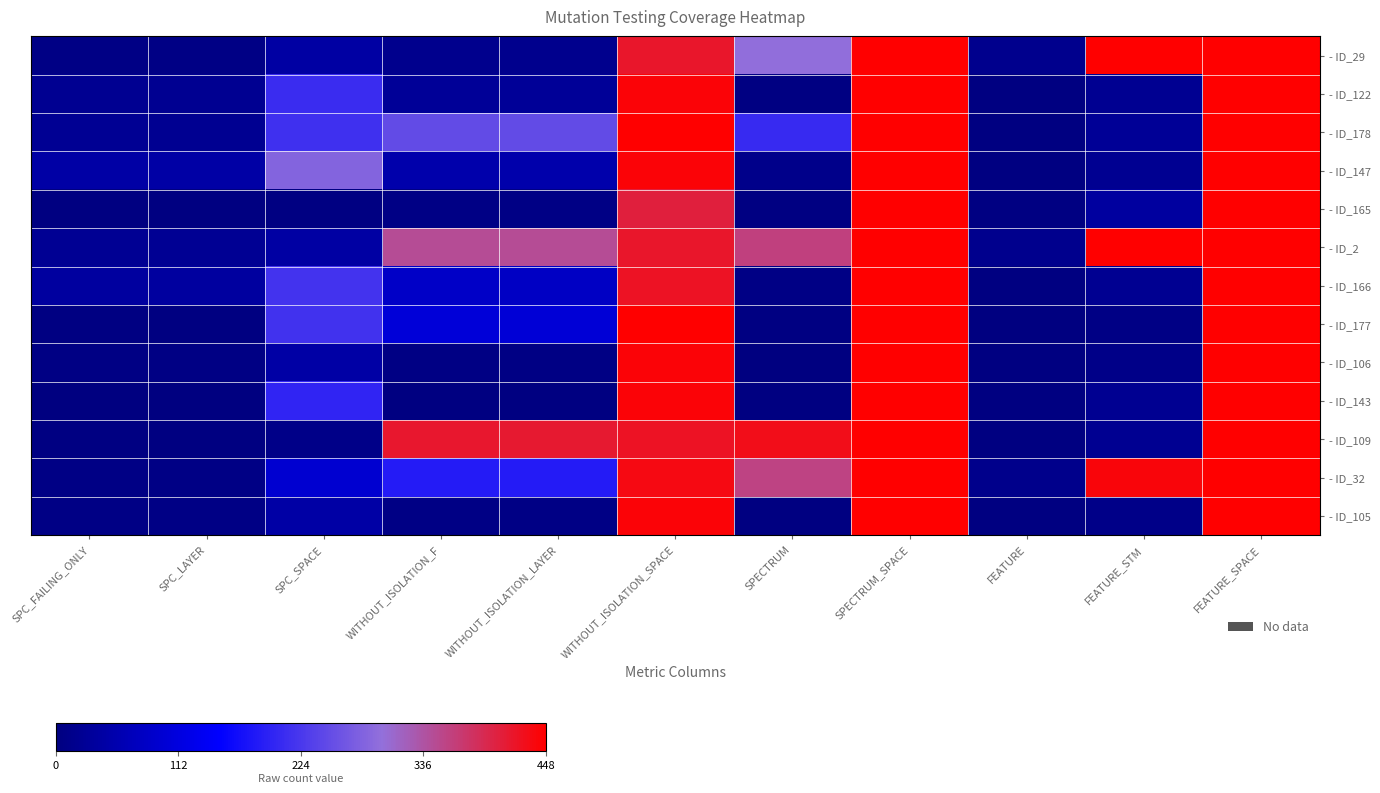

Reading left to right, transcribe all the data shown in this chart.

- ID_29: SPC_FAILING_ONLY=8	SPC_LAYER=8	SPC_SPACE=42	WITHOUT_ISOLATION_F=16	WITHOUT_ISOLATION_LAYER=16	WITHOUT_ISOLATION_SPACE=418	SPECTRUM=296	SPECTRUM_SPACE=448	FEATURE=16	FEATURE_STM=448	FEATURE_SPACE=448
- ID_122: SPC_FAILING_ONLY=22	SPC_LAYER=21	SPC_SPACE=209	WITHOUT_ISOLATION_F=29	WITHOUT_ISOLATION_LAYER=29	WITHOUT_ISOLATION_SPACE=442	SPECTRUM=5	SPECTRUM_SPACE=448	FEATURE=3	FEATURE_STM=21	FEATURE_SPACE=448
- ID_178: SPC_FAILING_ONLY=23	SPC_LAYER=22	SPC_SPACE=215	WITHOUT_ISOLATION_F=250	WITHOUT_ISOLATION_LAYER=250	WITHOUT_ISOLATION_SPACE=448	SPECTRUM=205	SPECTRUM_SPACE=448	FEATURE=2	FEATURE_STM=27	FEATURE_SPACE=448
- ID_147: SPC_FAILING_ONLY=44	SPC_LAYER=44	SPC_SPACE=283	WITHOUT_ISOLATION_F=51	WITHOUT_ISOLATION_LAYER=51	WITHOUT_ISOLATION_SPACE=442	SPECTRUM=13	SPECTRUM_SPACE=448	FEATURE=3	FEATURE_STM=21	FEATURE_SPACE=448
- ID_165: SPC_FAILING_ONLY=3	SPC_LAYER=3	SPC_SPACE=4	WITHOUT_ISOLATION_F=7	WITHOUT_ISOLATION_LAYER=7	WITHOUT_ISOLATION_SPACE=405	SPECTRUM=5	SPECTRUM_SPACE=448	FEATURE=5	FEATURE_STM=37	FEATURE_SPACE=448
- ID_2: SPC_FAILING_ONLY=24	SPC_LAYER=24	SPC_SPACE=42	WITHOUT_ISOLATION_F=346	WITHOUT_ISOLATION_LAYER=346	WITHOUT_ISOLATION_SPACE=418	SPECTRUM=361	SPECTRUM_SPACE=448	FEATURE=16	FEATURE_STM=448	FEATURE_SPACE=448
- ID_166: SPC_FAILING_ONLY=37	SPC_LAYER=37	SPC_SPACE=217	WITHOUT_ISOLATION_F=84	WITHOUT_ISOLATION_LAYER=81	WITHOUT_ISOLATION_SPACE=423	SPECTRUM=8	SPECTRUM_SPACE=448	FEATURE=3	FEATURE_STM=21	FEATURE_SPACE=448
- ID_177: SPC_FAILING_ONLY=4	SPC_LAYER=3	SPC_SPACE=216	WITHOUT_ISOLATION_F=104	WITHOUT_ISOLATION_LAYER=103	WITHOUT_ISOLATION_SPACE=448	SPECTRUM=5	SPECTRUM_SPACE=448	FEATURE=1	FEATURE_STM=8	FEATURE_SPACE=448
- ID_106: SPC_FAILING_ONLY=6	SPC_LAYER=6	SPC_SPACE=44	WITHOUT_ISOLATION_F=6	WITHOUT_ISOLATION_LAYER=6	WITHOUT_ISOLATION_SPACE=442	SPECTRUM=1	SPECTRUM_SPACE=448	FEATURE=2	FEATURE_STM=11	FEATURE_SPACE=448
- ID_143: SPC_FAILING_ONLY=1	SPC_LAYER=1	SPC_SPACE=198	WITHOUT_ISOLATION_F=2	WITHOUT_ISOLATION_LAYER=2	WITHOUT_ISOLATION_SPACE=442	SPECTRUM=2	SPECTRUM_SPACE=448	FEATURE=3	FEATURE_STM=21	FEATURE_SPACE=448
- ID_109: SPC_FAILING_ONLY=4	SPC_LAYER=3	SPC_SPACE=11	WITHOUT_ISOLATION_F=415	WITHOUT_ISOLATION_LAYER=414	WITHOUT_ISOLATION_SPACE=423	SPECTRUM=430	SPECTRUM_SPACE=448	FEATURE=3	FEATURE_STM=21	FEATURE_SPACE=448
- ID_32: SPC_FAILING_ONLY=8	SPC_LAYER=8	SPC_SPACE=96	WITHOUT_ISOLATION_F=187	WITHOUT_ISOLATION_LAYER=187	WITHOUT_ISOLATION_SPACE=434	SPECTRUM=358	SPECTRUM_SPACE=448	FEATURE=15	FEATURE_STM=440	FEATURE_SPACE=448
- ID_105: SPC_FAILING_ONLY=8	SPC_LAYER=7	SPC_SPACE=45	WITHOUT_ISOLATION_F=8	WITHOUT_ISOLATION_LAYER=7	WITHOUT_ISOLATION_SPACE=442	SPECTRUM=3	SPECTRUM_SPACE=448	FEATURE=2	FEATURE_STM=11	FEATURE_SPACE=448